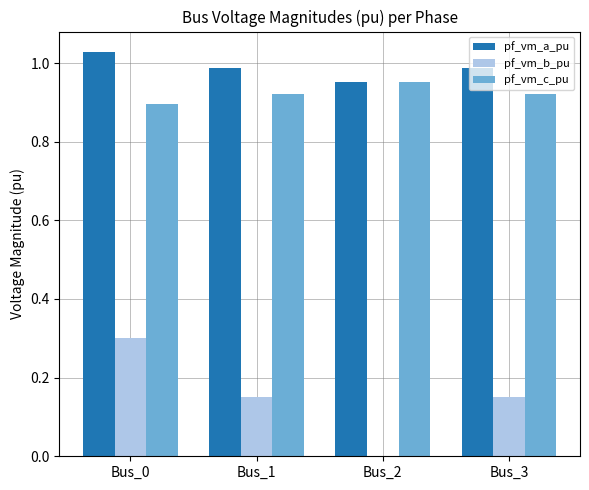

What is the sum of all pf_vm_a_pu values?

4.0